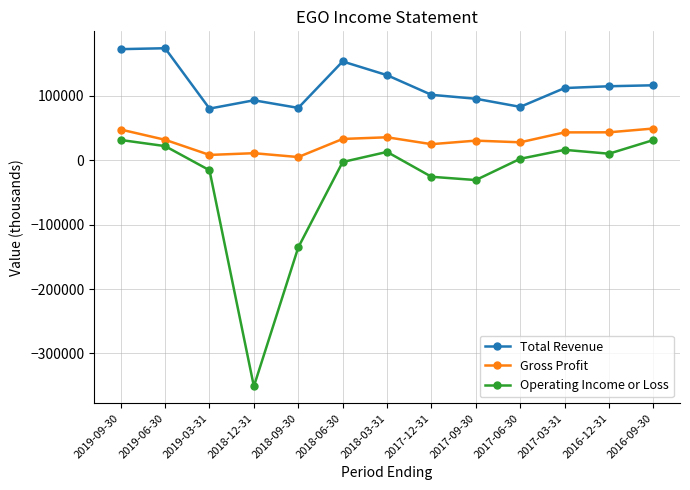

True or false: Operating Income or Loss and Total Revenue intersect in this chart.

False